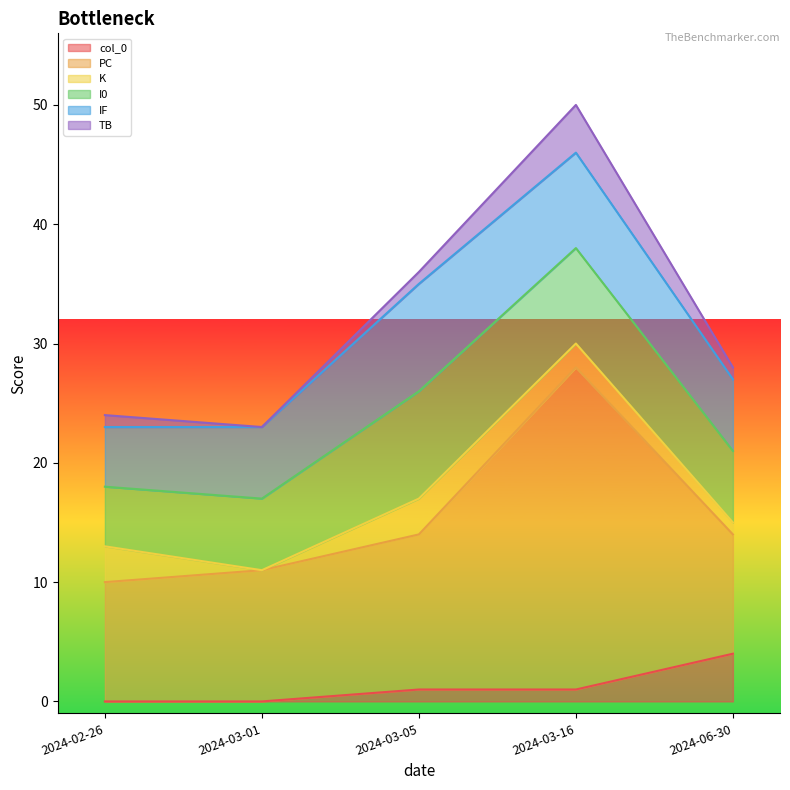

Which series changed the most between 2024-02-26 and 2024-03-05?

I0